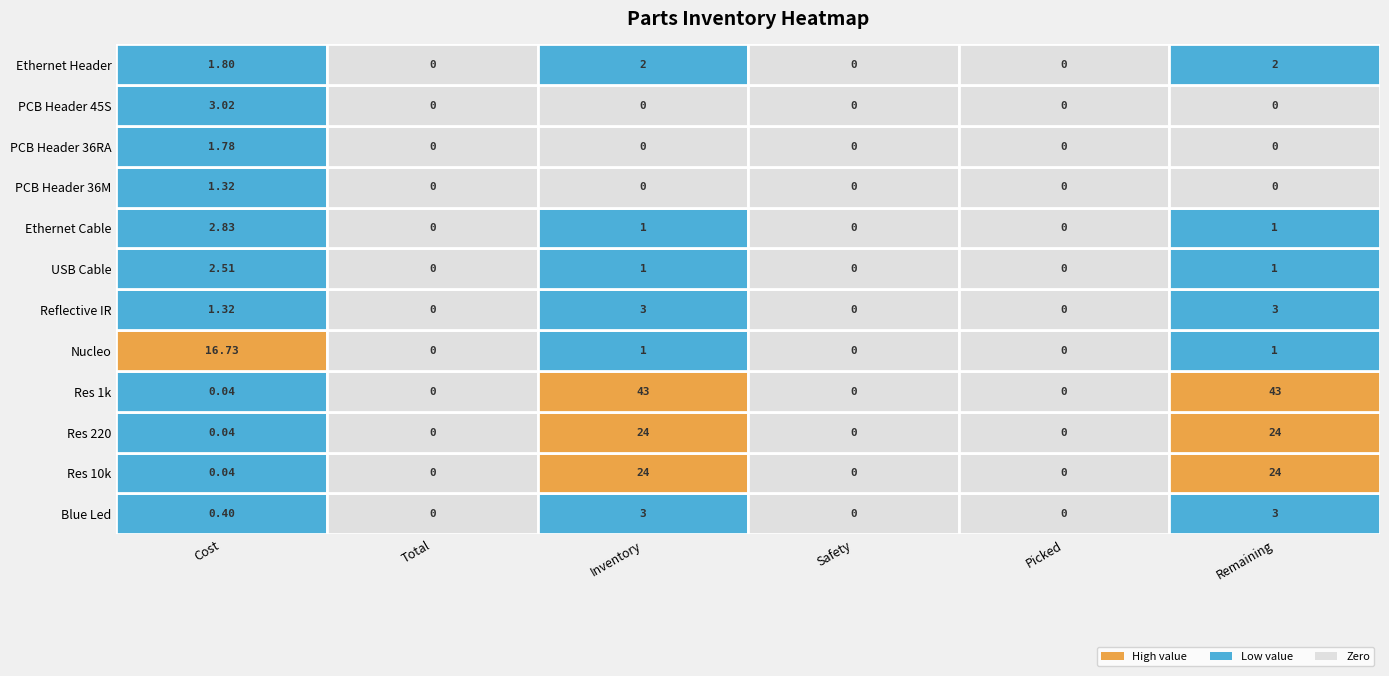

True or false: PCB Header 45S has a value of 4.4 at Cost.

False